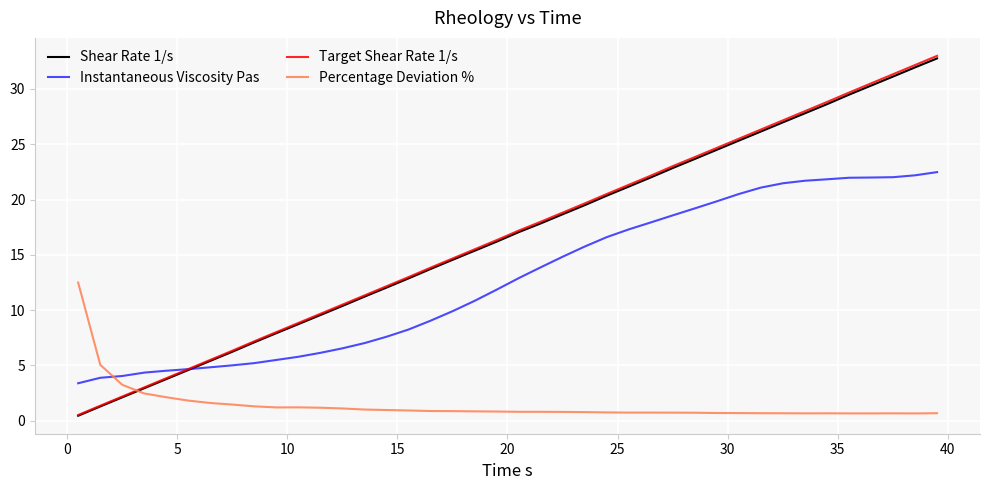

Which series has the largest range (max minus min)?

Target Shear Rate 1/s